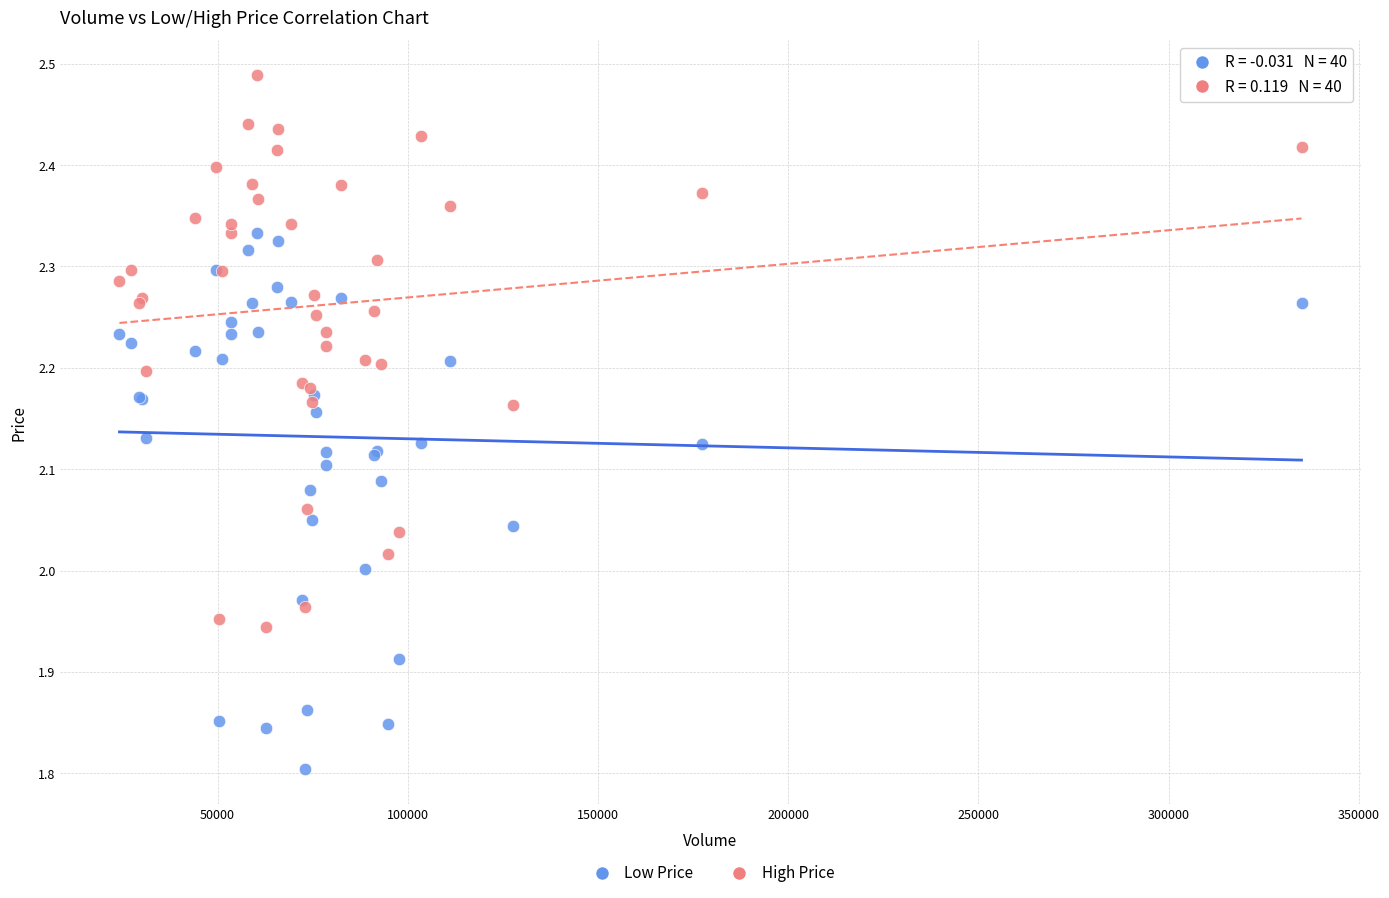

What is the X range (max minus min) for the scatter plot?

310782.0